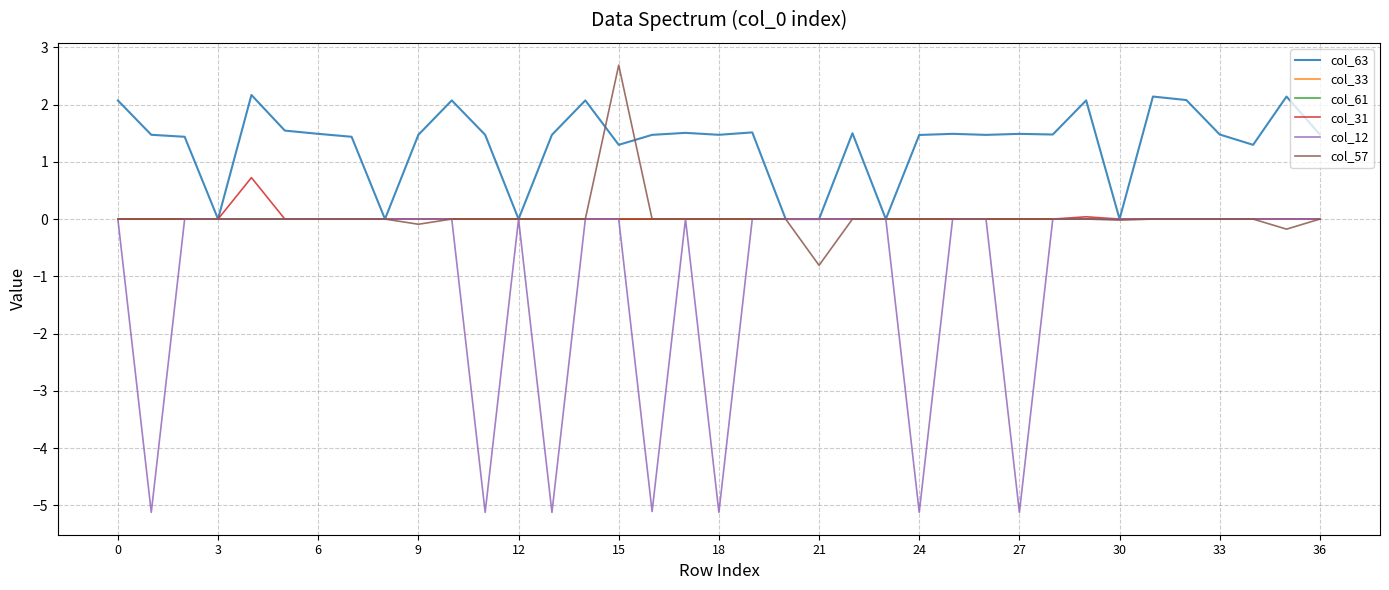

What is the lowest value of the col_12 series?

-5.1